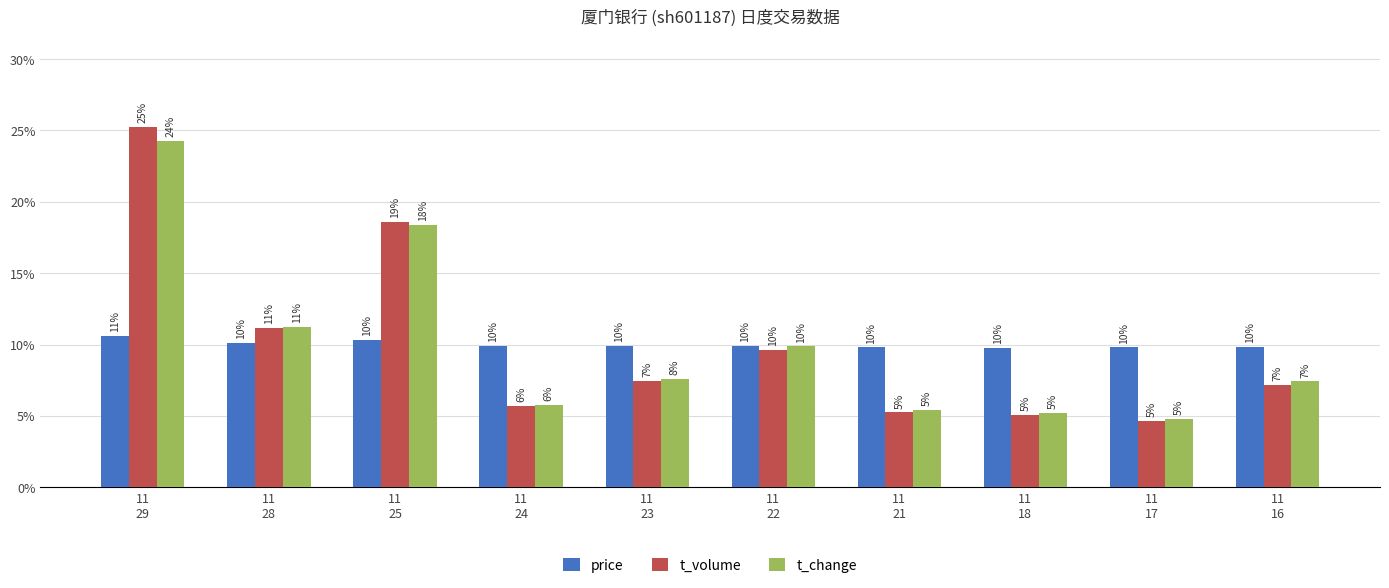

At 11
28, list the series in order from largest to smallest.

t_change, t_volume, price